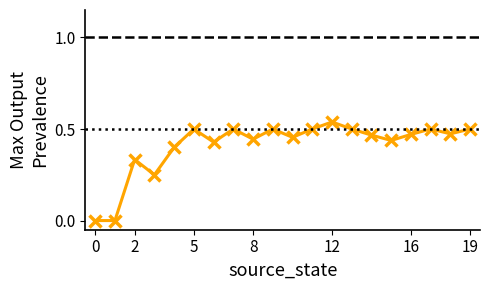

True or false: the data has more than 1 interior local peaks.

True